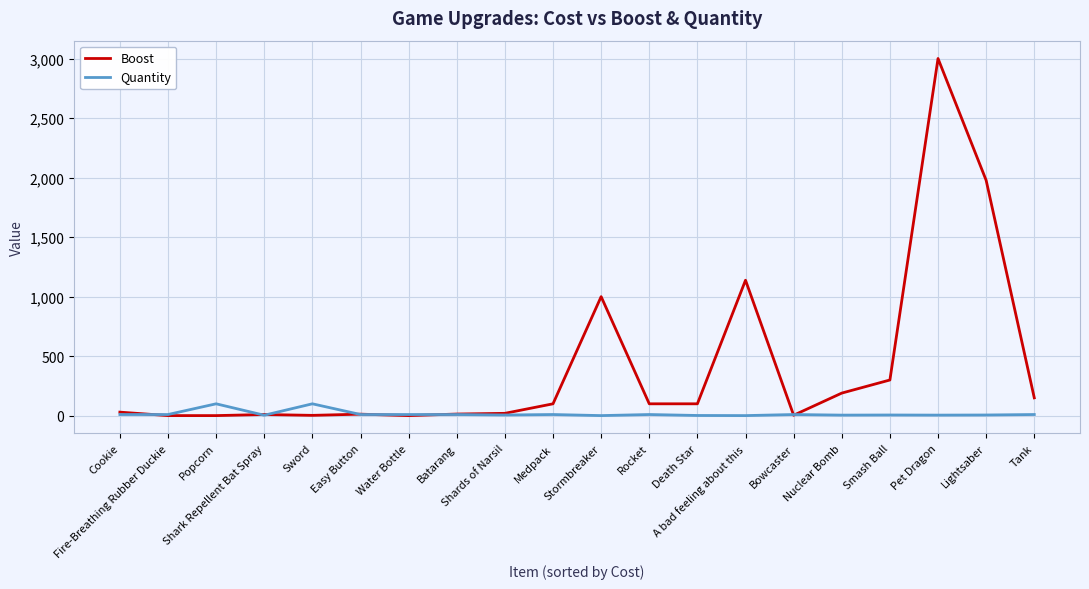

List the series in order of their overall mean, highest first.

Boost, Quantity